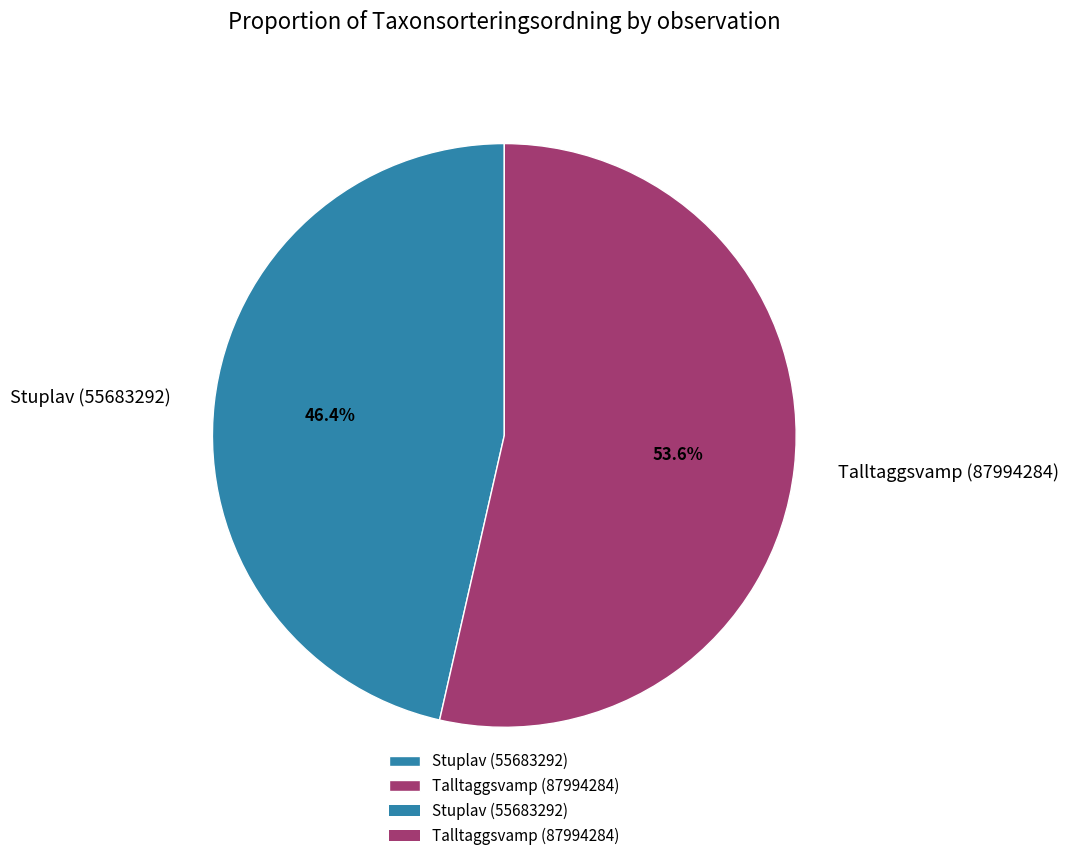

Does Stuplav (55683292) account for over 50% of the chart?

No